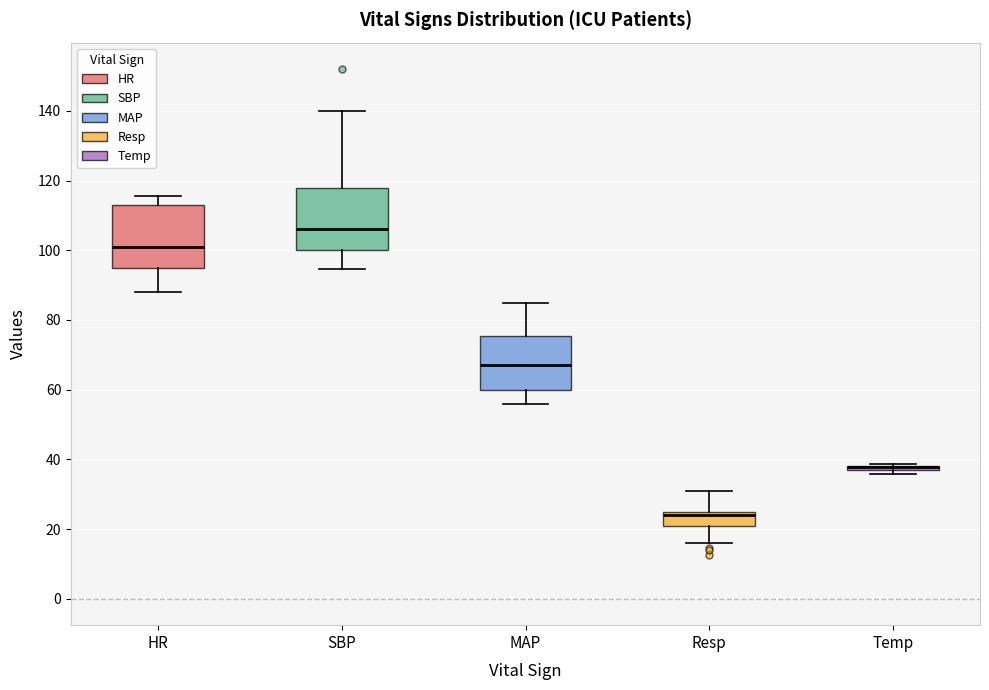

Where does the median line of the box for SBP sit on the y-axis? The values are not printed on the chart, so give them approximately, as read against the axis.

106